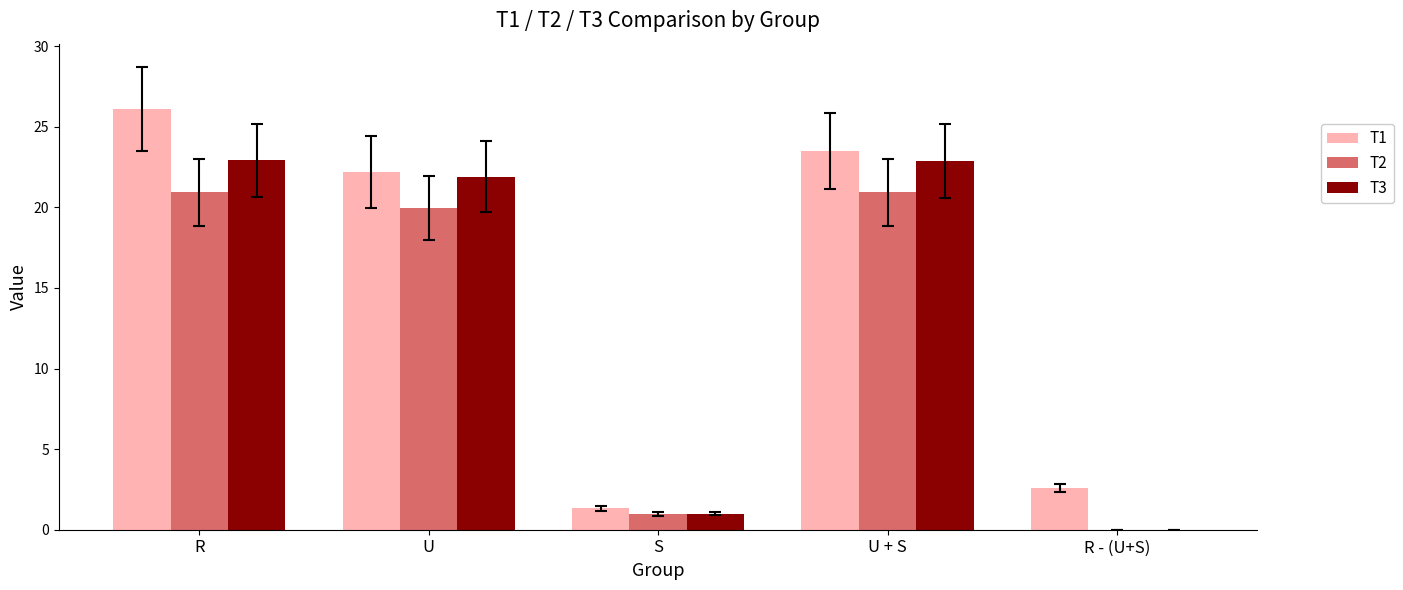

At which label does T2 first exceed 19?

R